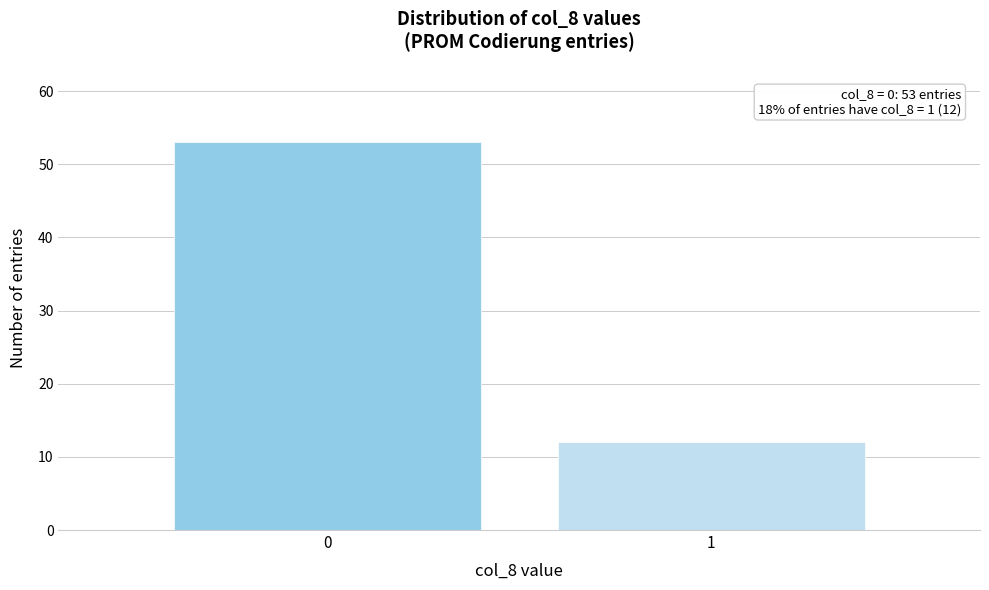

Reading right to left, what are all the values shown in this chart?

1=12	0=53